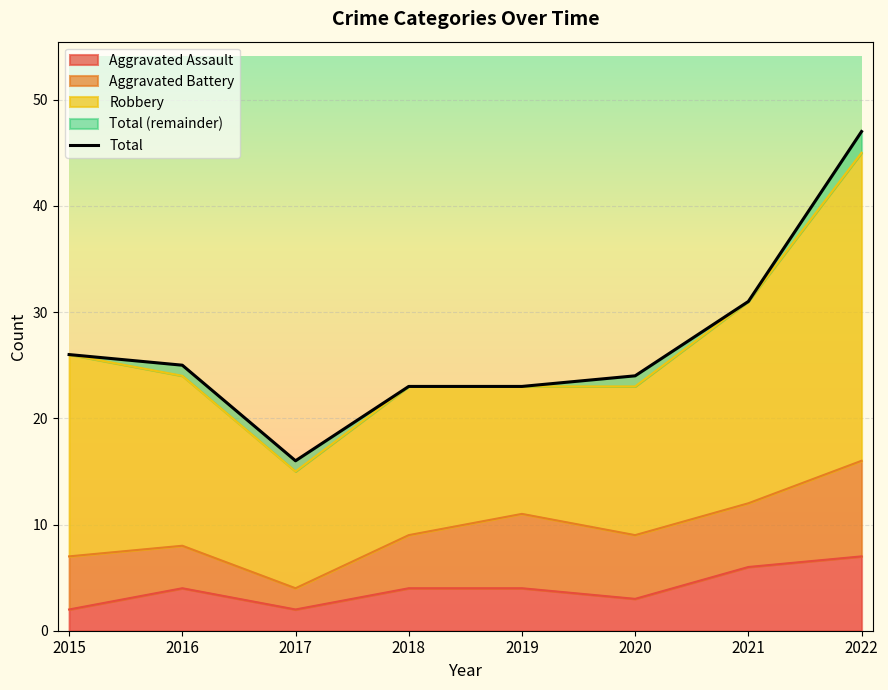

What is the difference between the second highest and second lowest values?

8